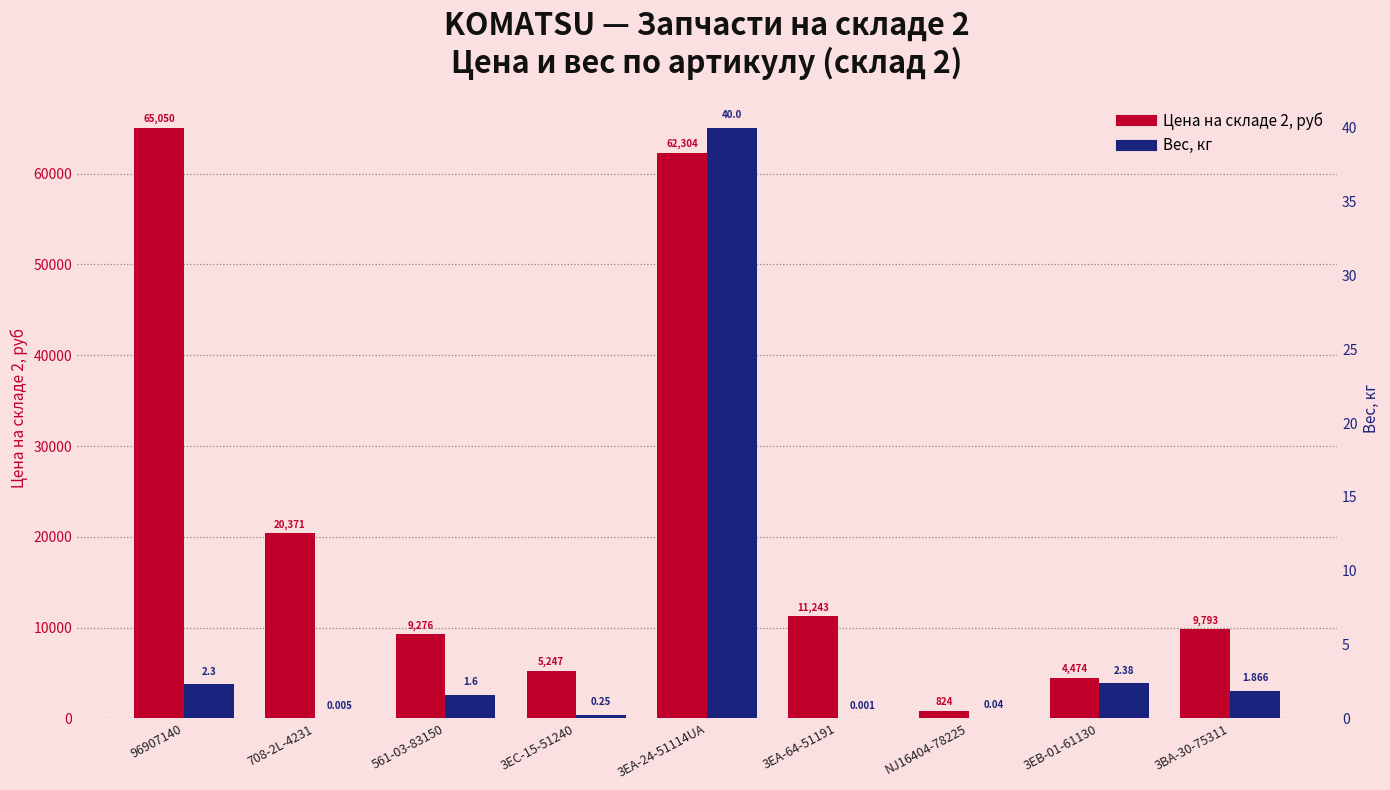

How many bars are there in each group?

2